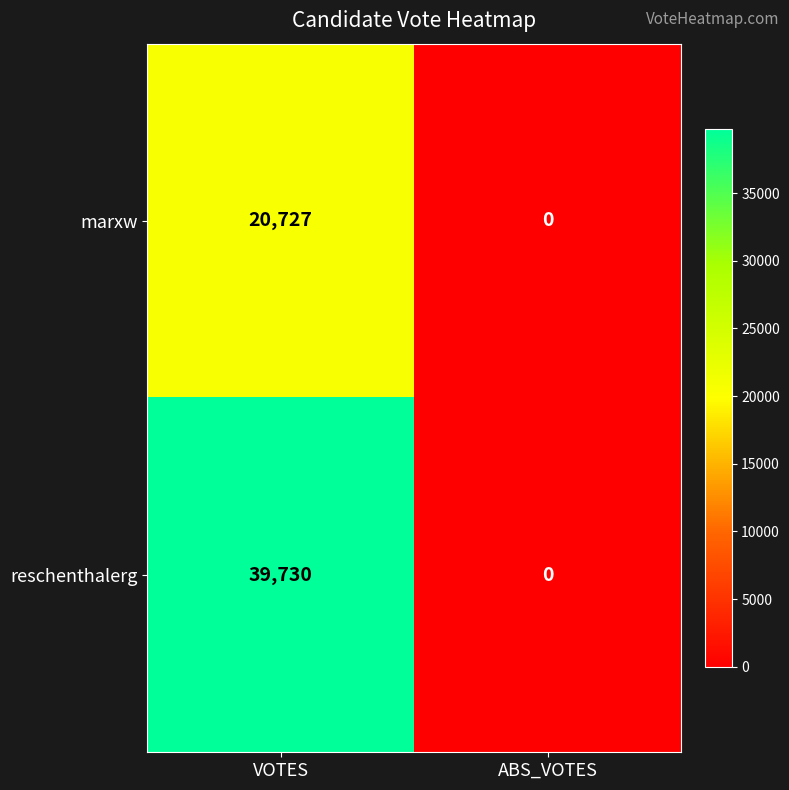

What is the spread (max minus min) of values at VOTES?

19003